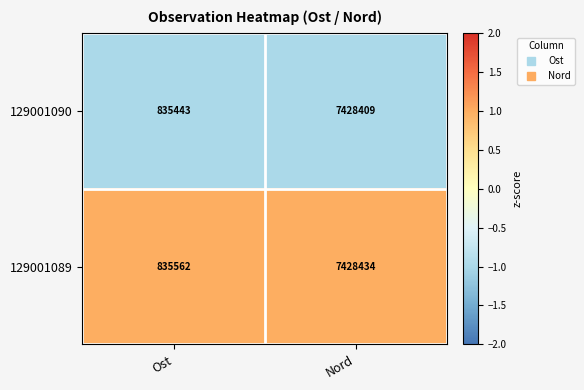

Rank the series by their maximum value, from highest to lowest.

129001089, 129001090